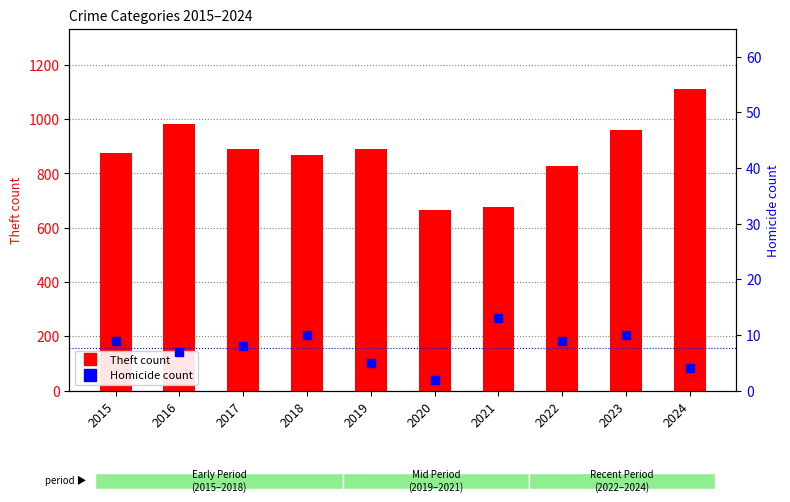

What are all the series names shown in the legend?

Theft count, Homicide count